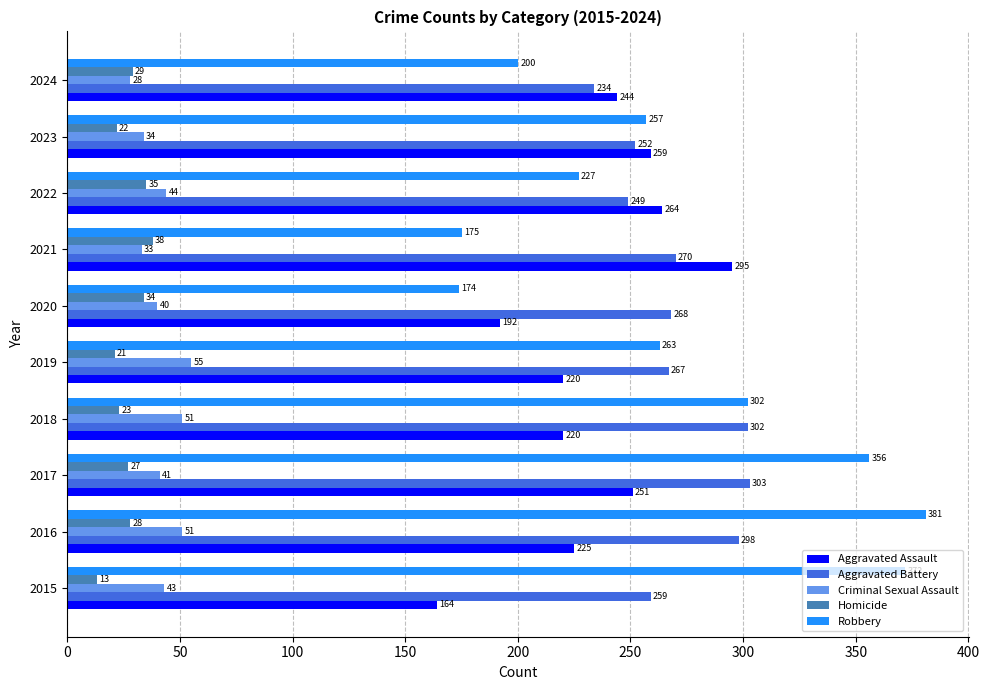

List the series in order of their peak value, lowest first.

Homicide, Criminal Sexual Assault, Aggravated Assault, Aggravated Battery, Robbery